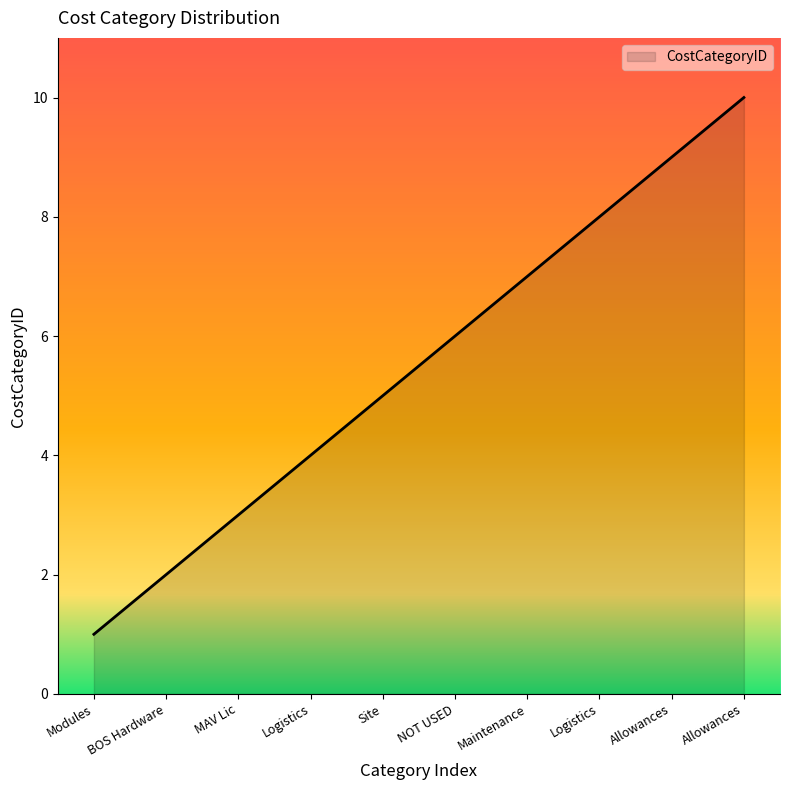

How many lines are shown in the chart?

1